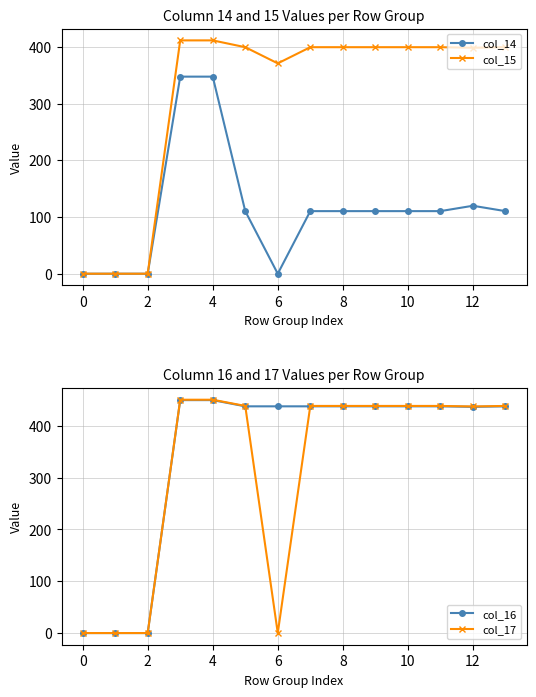

At which label is col_14 closest to 173?

12